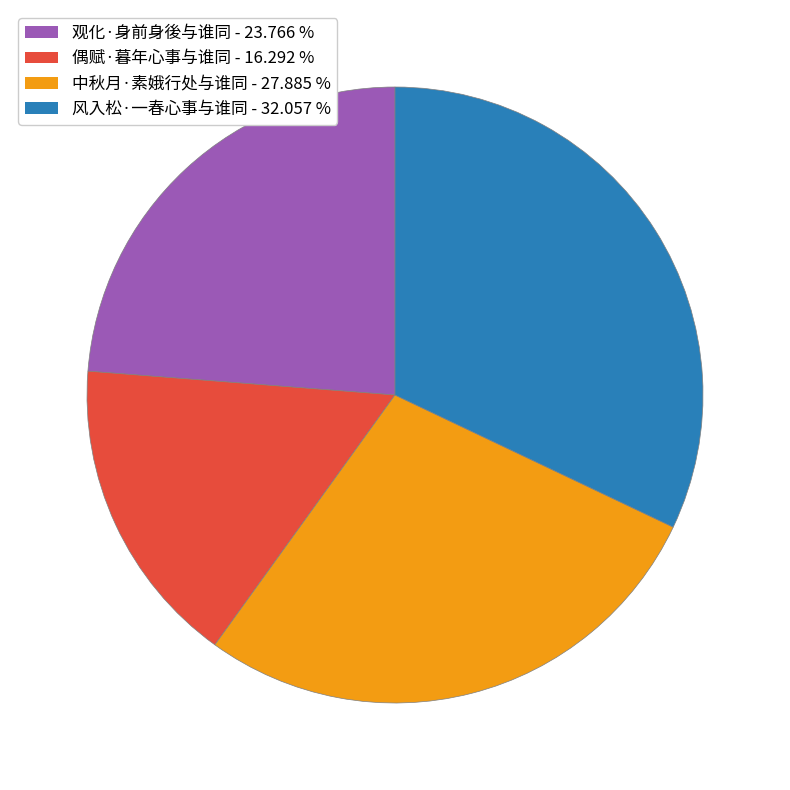

Rank the categories by value from lowest to highest.

偶赋·暮年心事与谁同, 观化·身前身後与谁同, 中秋月·素娥行处与谁同, 风入松·一春心事与谁同